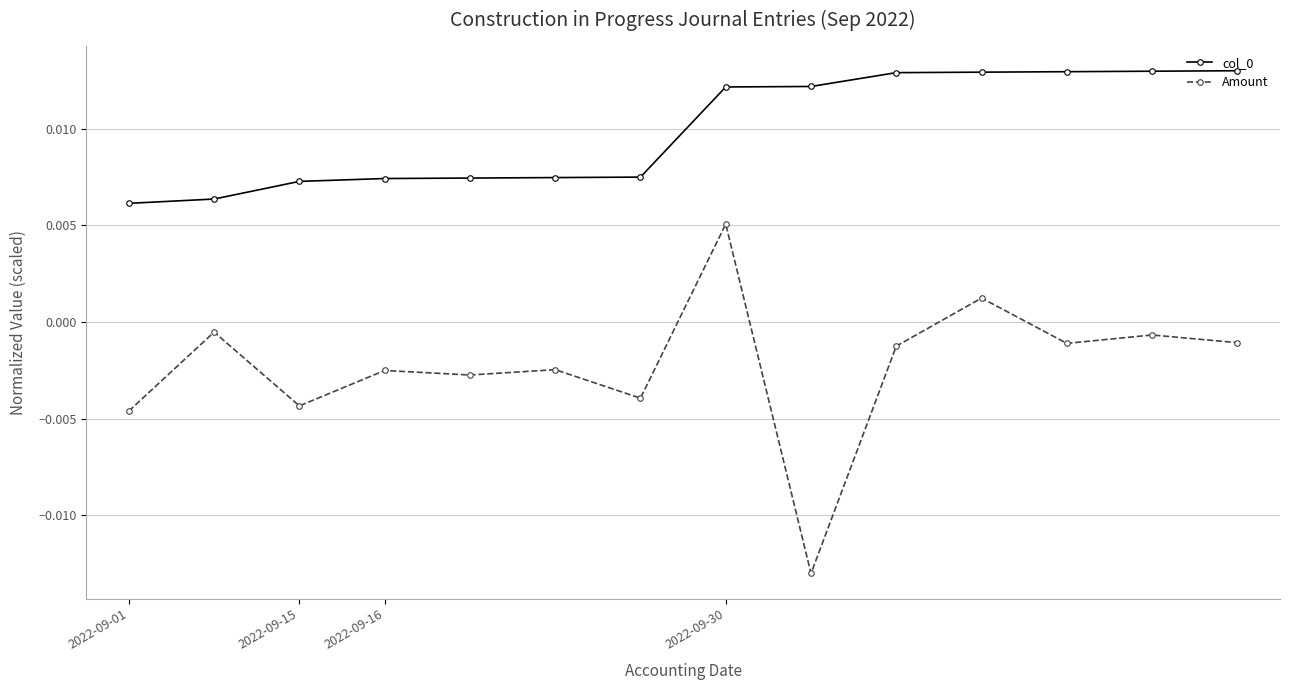

At how many categories does at least one series exceed 0?

14